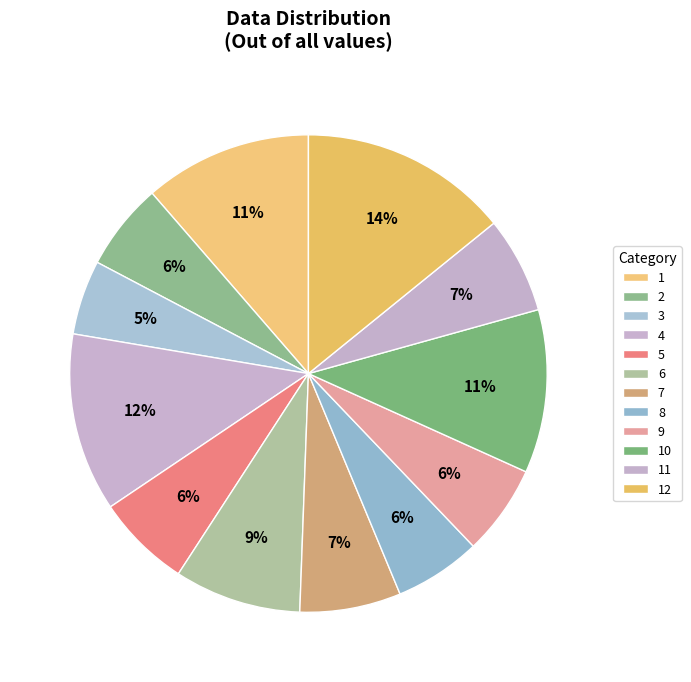

True or false: 2 accounts for 11% of the total.

False